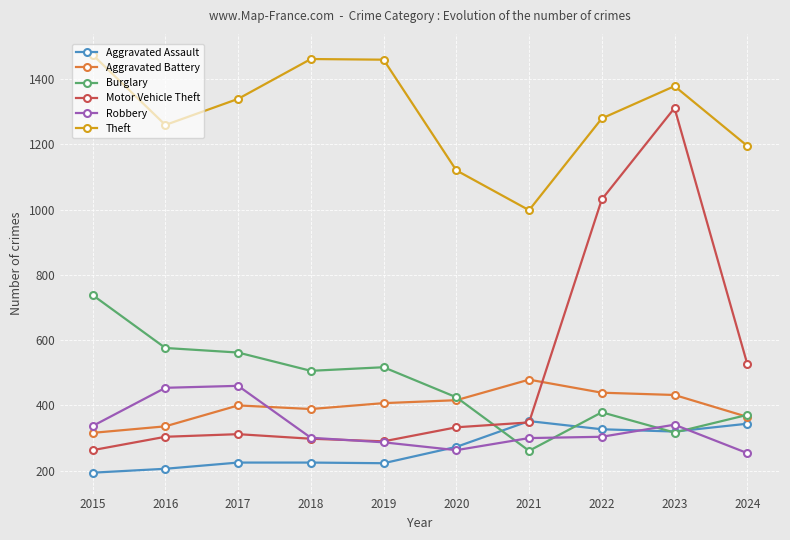

At which category is the sum across all series the highest?

2023